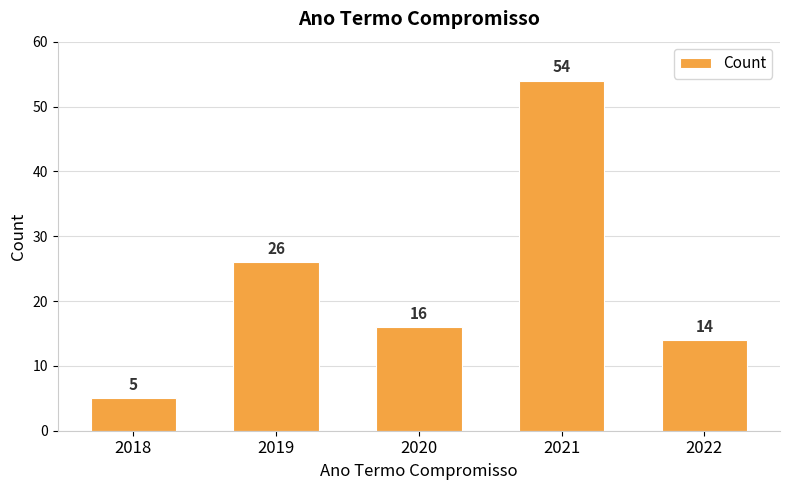

Reading left to right, extract all data points from this chart.

5	26	16	54	14